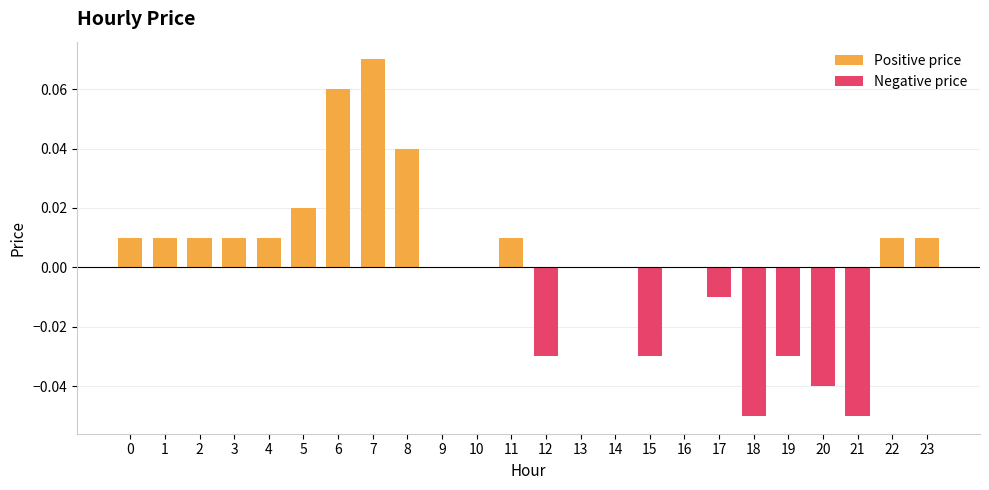

At which label does Negative price reach its minimum?

18